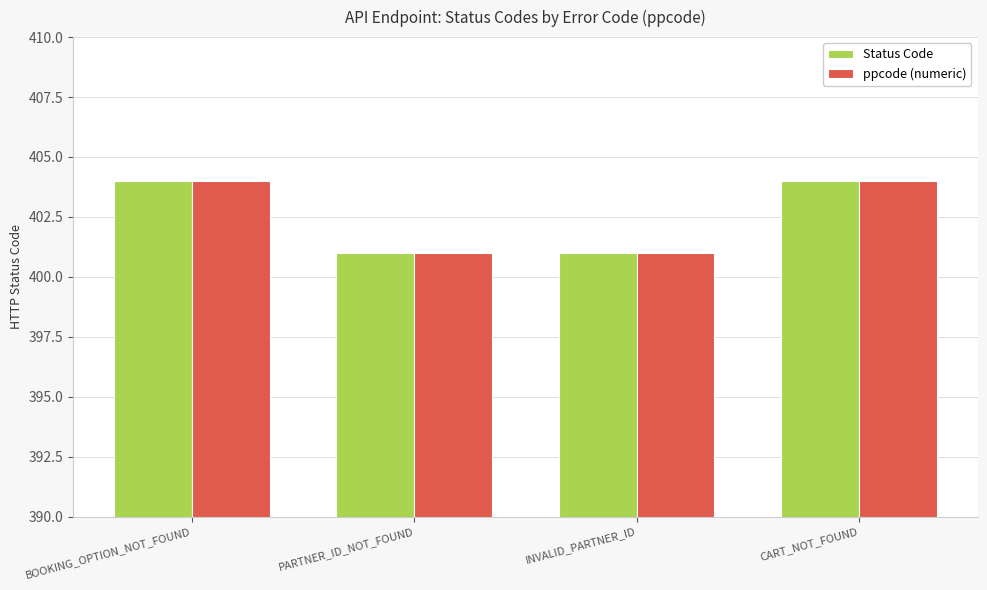

Reading left to right, list all the values displayed in this chart.

Status Code: 404	401	401	404
ppcode (numeric): 404	401	401	404